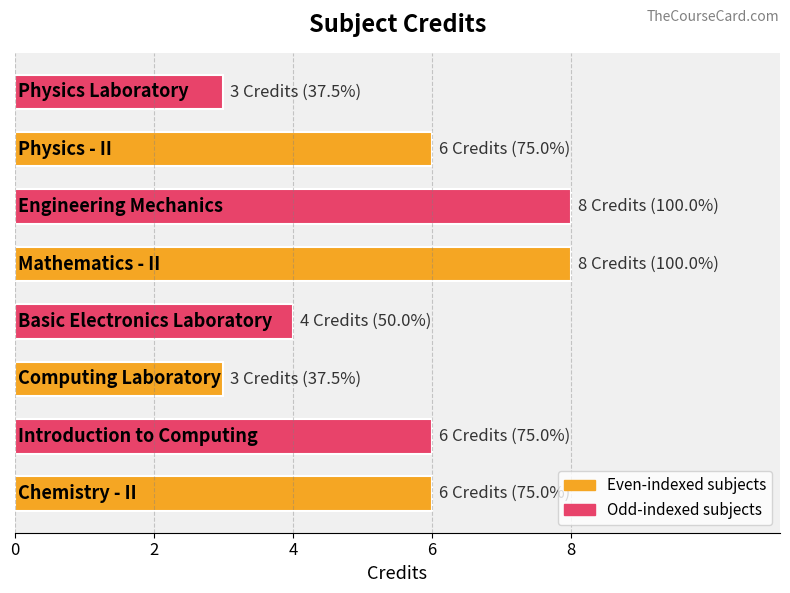

What is the greatest value displayed?

8